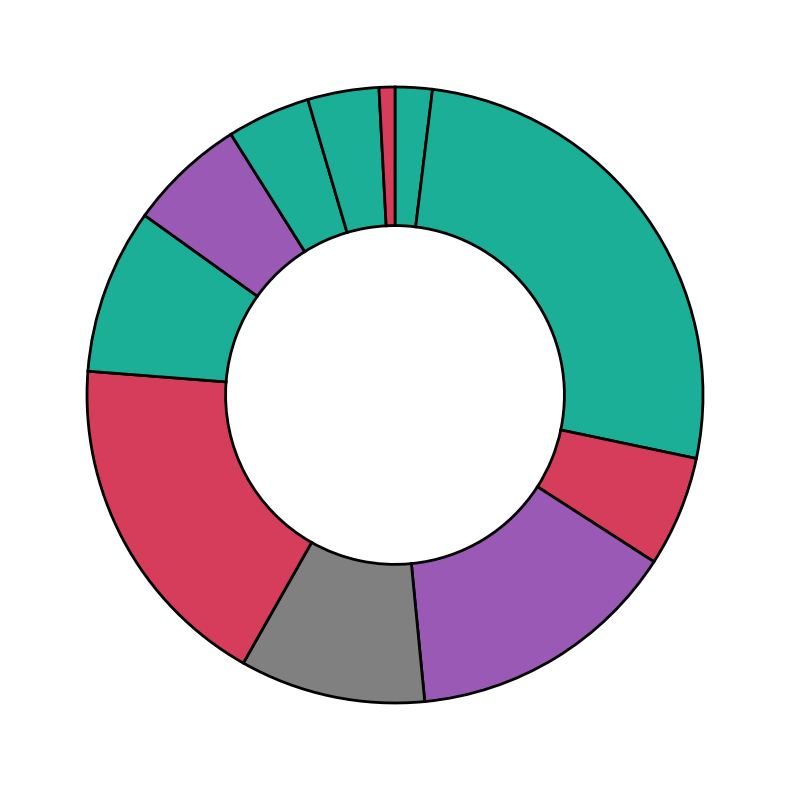

Rank the categories by value from lowest to highest.

60_64, 10_14, 55_59, 50_54, 20_24, 45_49, 40_44, 30_34, 25_29, 35_39, 15_19